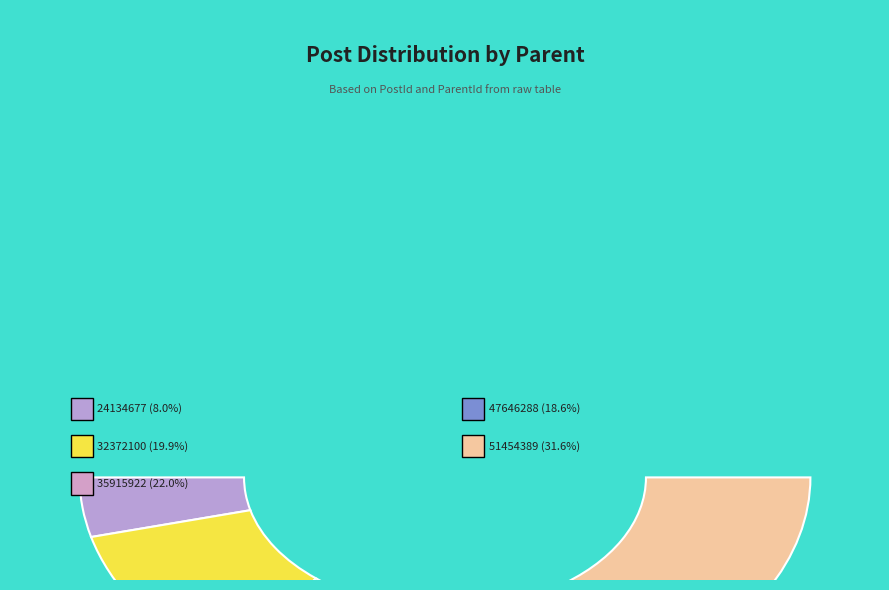

To the nearest percent, what percentage of the pie is 32372100?

20%